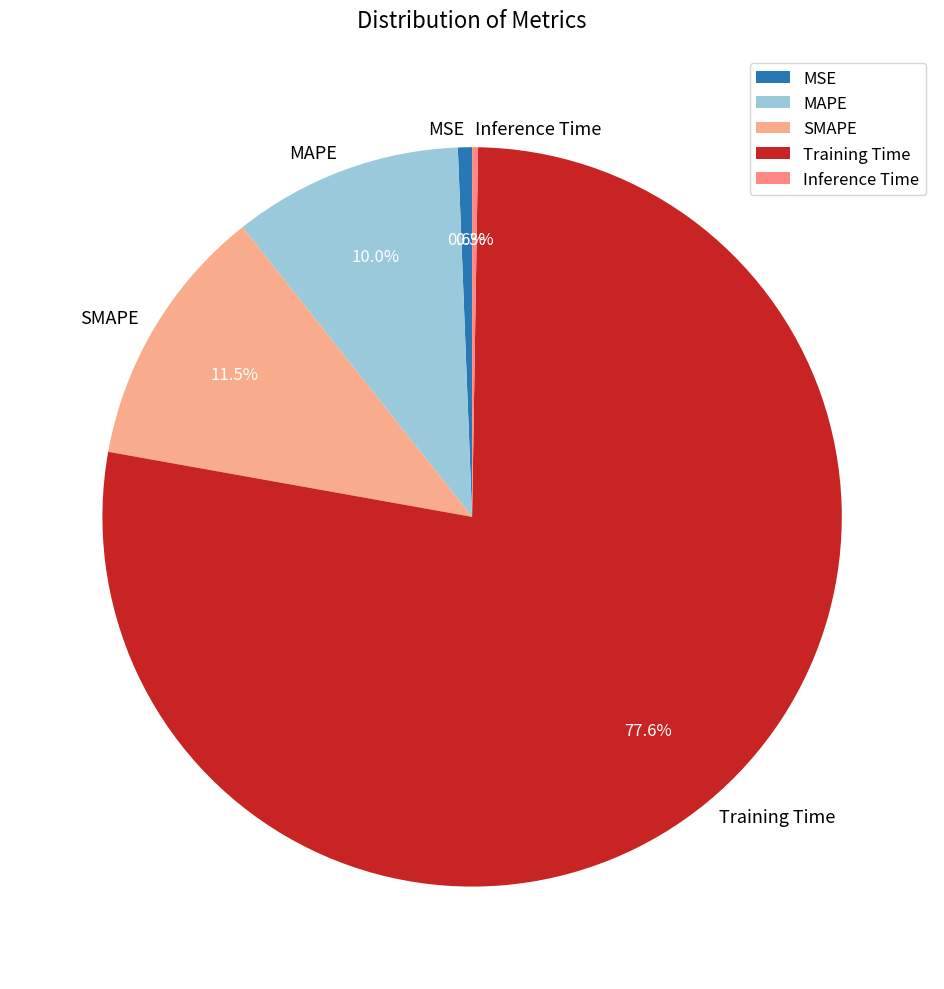

To the nearest percent, what is the average slice percentage?

20%